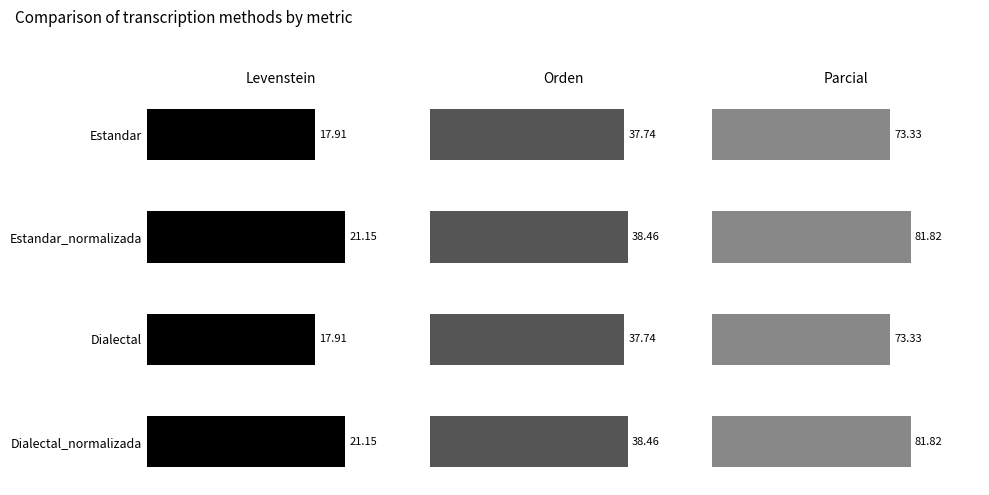

What is the difference between the highest and lowest values at Dialectal?

55.4